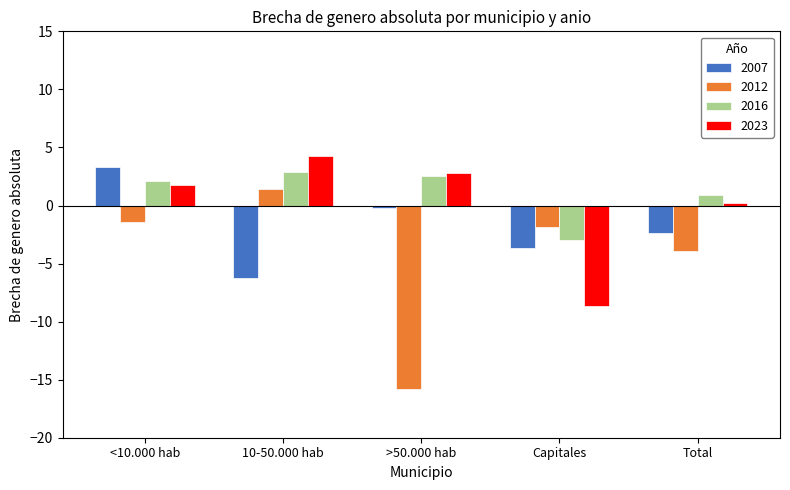

What is the sum of all 2007 values?

-9.2